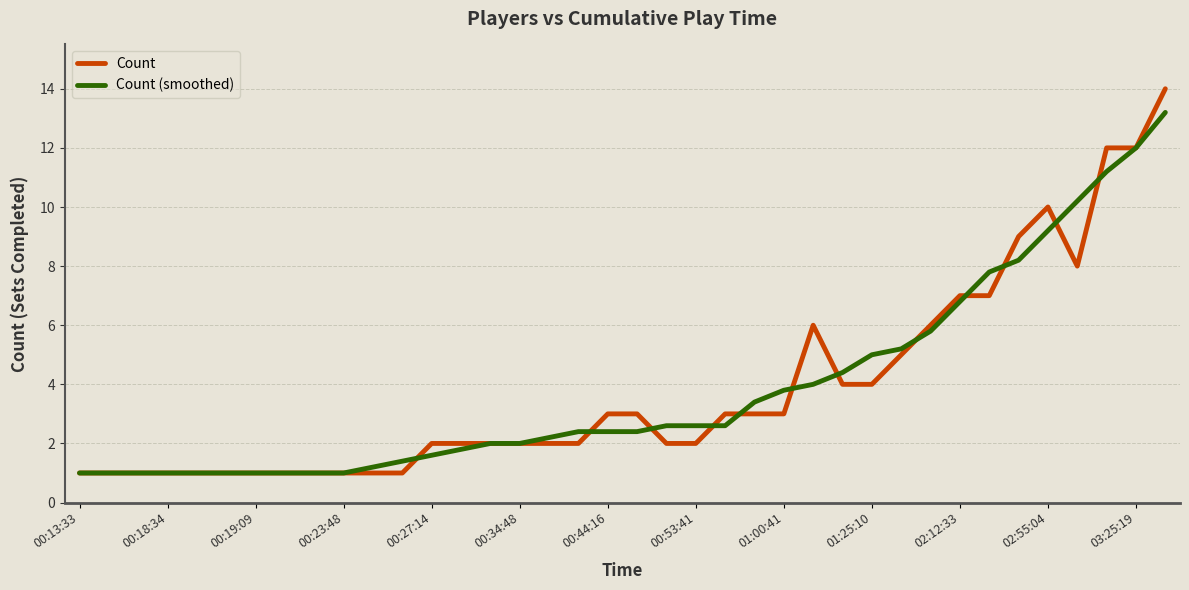

Which series has the widest spread of values?

Count